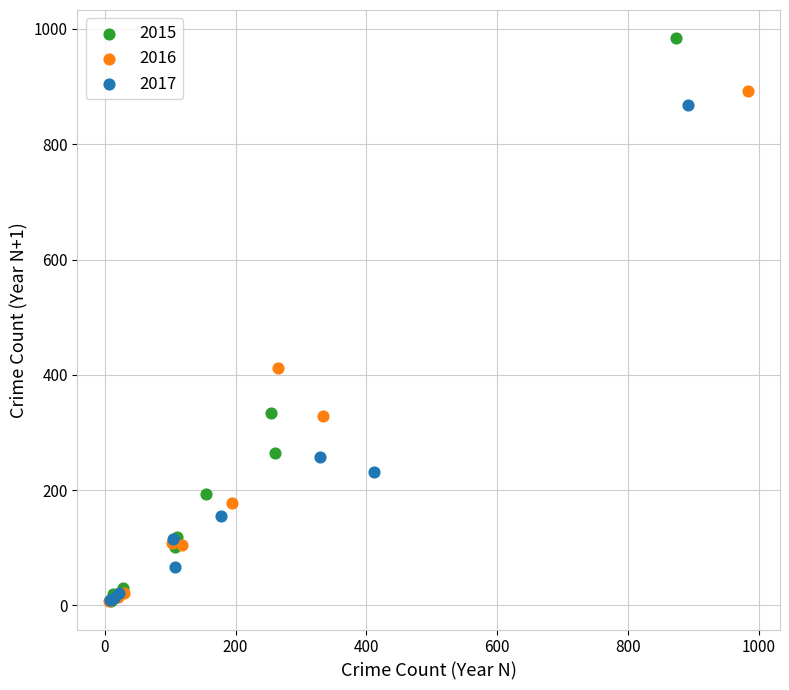

Which series has the widest spread of Y values?

2015